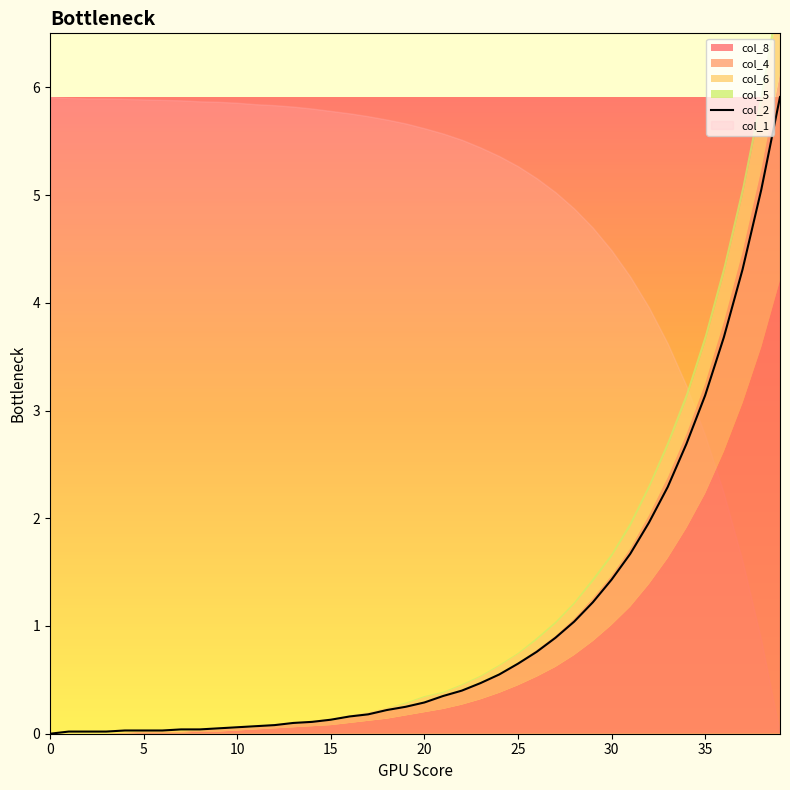

The col_2 series shows 4.3 at 35. True or false?

False